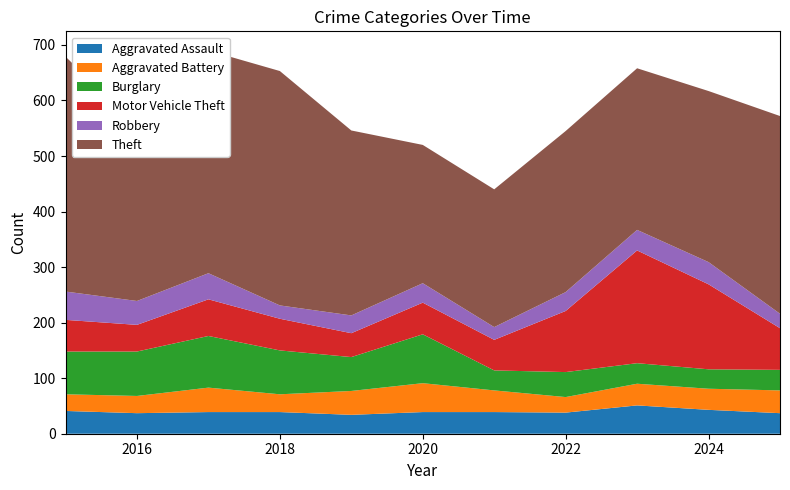

Reading left to right, transcribe all the data shown in this chart.

Aggravated Assault: 2015=41	2016=37	2017=39	2018=39	2019=34	2020=39	2021=39	2022=38	2023=51	2024=43	2025=37
Aggravated Battery: 2015=30	2016=31	2017=44	2018=32	2019=43	2020=52	2021=39	2022=28	2023=39	2024=38	2025=41
Burglary: 2015=77	2016=80	2017=93	2018=79	2019=61	2020=88	2021=36	2022=45	2023=37	2024=35	2025=37
Motor Vehicle Theft: 2015=57	2016=48	2017=66	2018=57	2019=43	2020=57	2021=55	2022=110	2023=203	2024=153	2025=75
Robbery: 2015=51	2016=43	2017=47	2018=24	2019=32	2020=35	2021=23	2022=34	2023=37	2024=40	2025=26
Theft: 2015=423	2016=315	2017=401	2018=422	2019=333	2020=249	2021=248	2022=290	2023=291	2024=308	2025=356